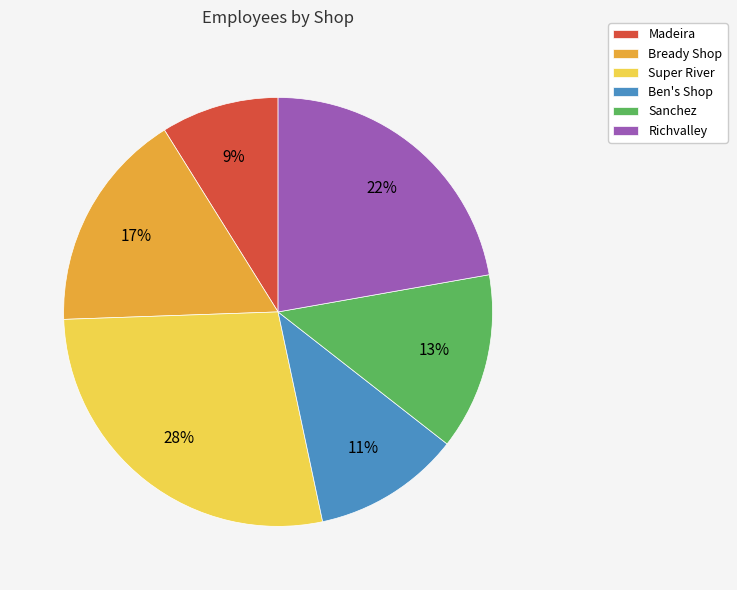

True or false: Sanchez accounts for 25% of the total.

False